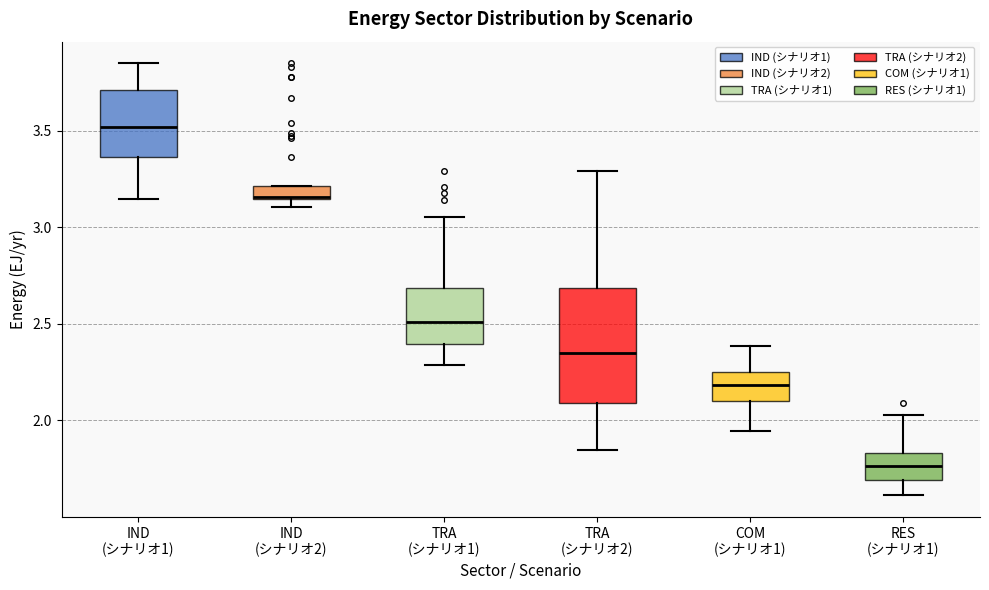

Which box has the highest median line?

IND (シナリオ1)